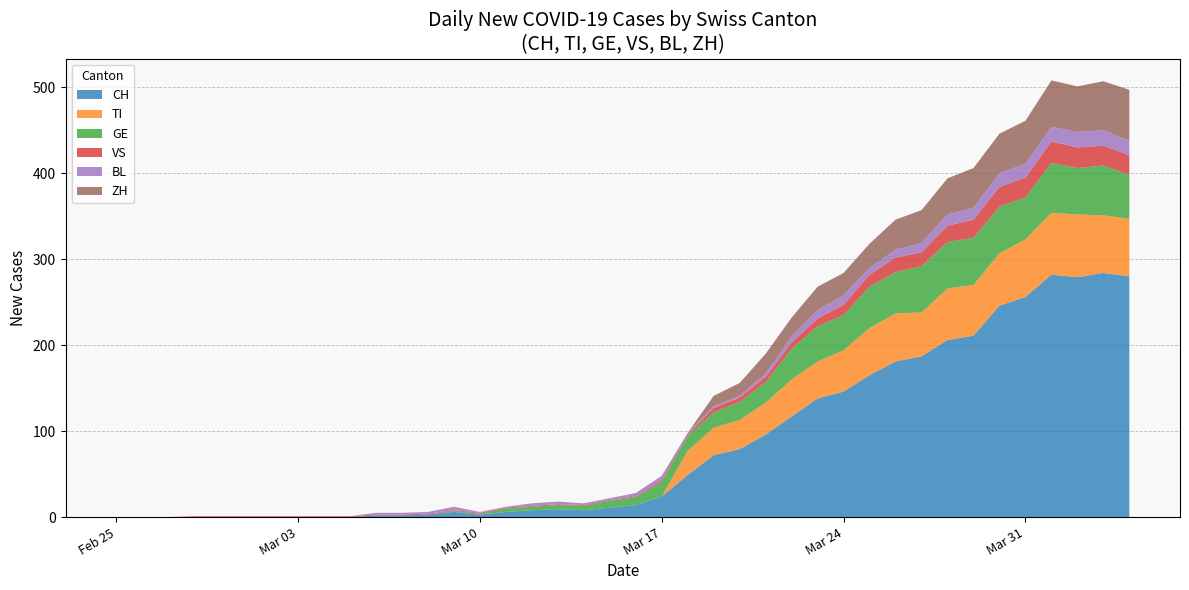

Reading left to right, what are all the values shown in this chart?

CH: 0=0	1=0	2=0	3=0	4=0	5=0	6=0	7=0	8=0	9=0	10=2	11=2	12=3	13=6	14=3	15=6	16=8	17=9	18=8	19=11	20=14	21=24	22=49	23=72	24=79	25=96	26=117	27=138	28=146	29=165	30=181	31=187	32=206	33=211	34=246	35=256	36=282	37=279	38=284	39=280
TI: 0=0	1=0	2=0	3=0	4=0	5=0	6=0	7=0	8=0	9=0	10=0	11=0	12=0	13=0	14=0	15=0	16=0	17=0	18=0	19=0	20=0	21=0	22=28	23=32	24=34	25=37	26=43	27=43	28=48	29=55	30=56	31=51	32=60	33=59	34=61	35=67	36=72	37=73	38=67	39=67
GE: 0=0	1=0	2=0	3=0	4=0	5=0	6=0	7=0	8=0	9=0	10=0	11=0	12=0	13=1	14=1	15=4	16=4	17=5	18=5	19=8	20=9	21=17	22=17	23=18	24=21	25=24	26=36	27=41	28=41	29=48	30=48	31=54	32=54	33=55	34=54	35=49	36=58	37=54	38=58	39=51
VS: 0=0	1=0	2=0	3=1	4=1	5=1	6=1	7=1	8=1	9=1	10=1	11=1	12=1	13=1	14=1	15=1	16=1	17=1	18=1	19=1	20=1	21=2	22=2	23=5	24=5	25=6	26=7	27=9	28=12	29=14	30=17	31=16	32=19	33=21	34=23	35=23	36=25	37=24	38=23	39=23
BL: 0=0	1=0	2=0	3=0	4=0	5=0	6=0	7=0	8=0	9=0	10=2	11=2	12=2	13=4	14=1	15=1	16=3	17=3	18=2	19=2	20=4	21=5	22=2	23=2	24=2	25=4	26=7	27=10	28=11	29=8	30=9	31=11	32=13	33=14	34=16	35=16	36=17	37=18	38=18	39=17
ZH: 0=0	1=0	2=0	3=0	4=0	5=0	6=0	7=0	8=0	9=0	10=0	11=0	12=0	13=0	14=0	15=0	16=0	17=0	18=0	19=0	20=0	21=0	22=0	23=12	24=15	25=23	26=22	27=27	28=26	29=28	30=35	31=38	32=42	33=46	34=46	35=50	36=54	37=53	38=57	39=59